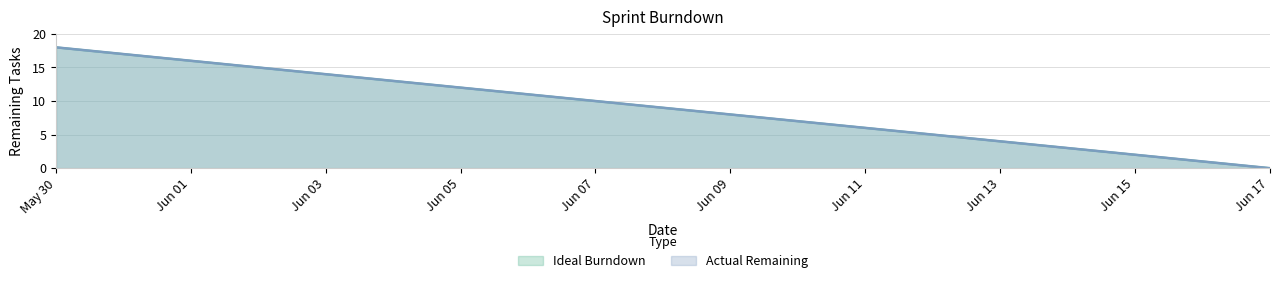

What is the label of the 6th point from the left?

2024-06-04